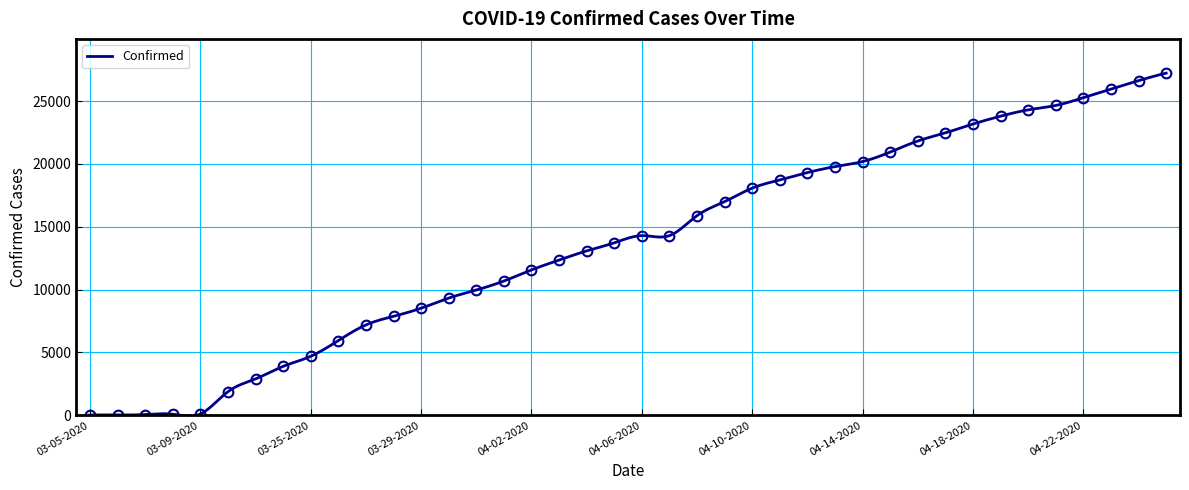

Reading right to left, extract all data points from this chart.

27231	26633	25959	25276	24656	24306	23803	23179	22476	21828	20947	20191	19786	19313	18729	18077	17004	15887	14294	14294	13723	13081	12351	11567	10683	9967	9326	8519	7875	7187	5944	4691	3891	2894	1873	98	83	57	19	18